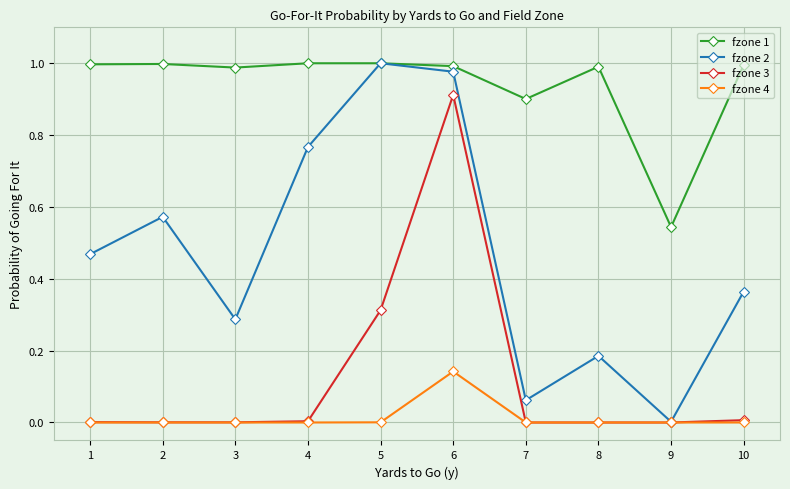

What is the sum of all fzone 2 values?

4.7